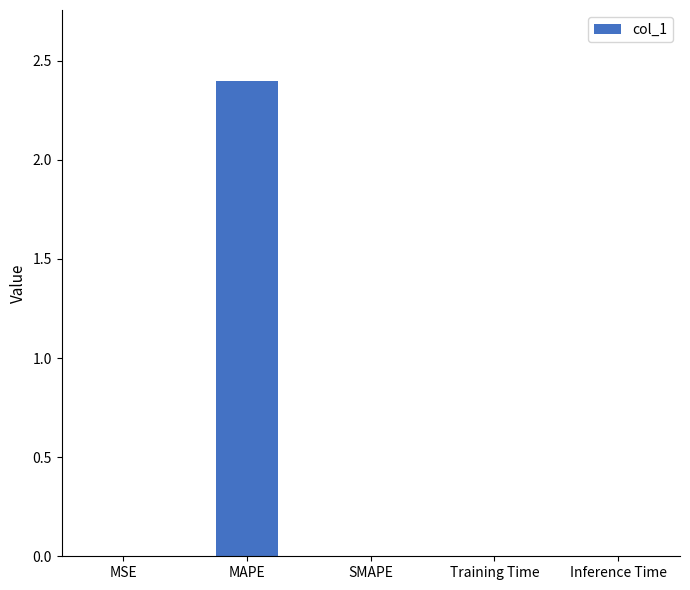

What is the sum of all values?

2.4